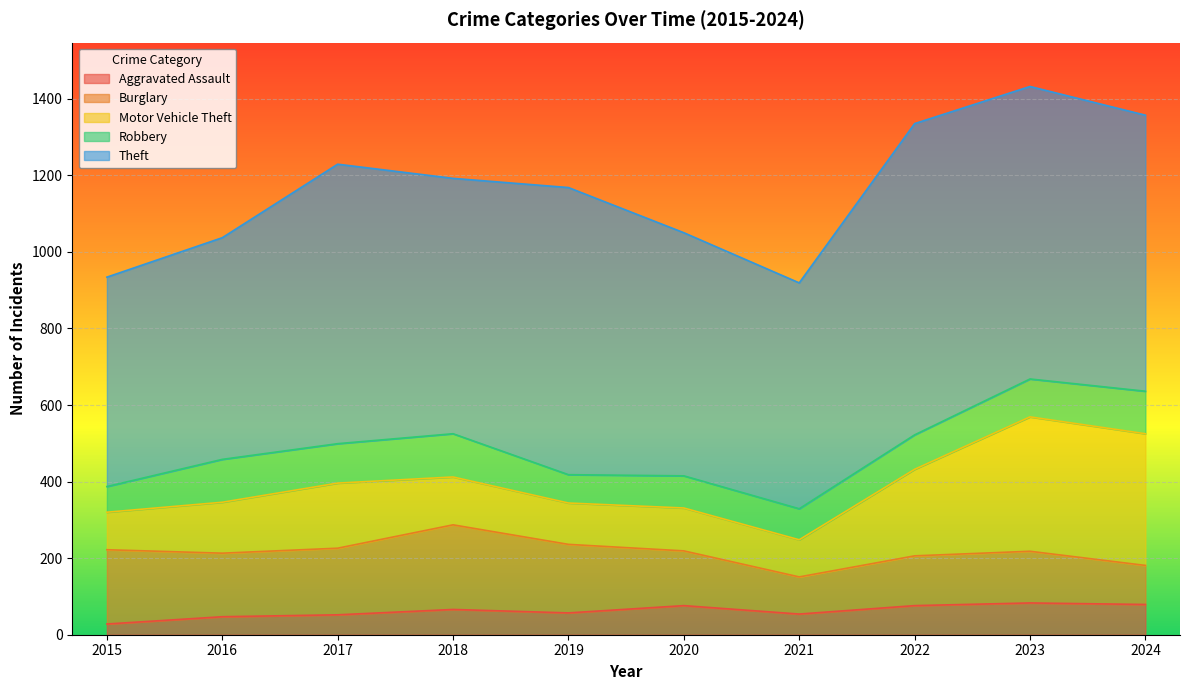

Reading left to right, list all the values displayed in this chart.

Aggravated Assault: 28	47	52	66	57	76	54	76	83	79
Burglary: 194	166	174	221	179	143	97	130	135	102
Motor Vehicle Theft: 98	133	170	125	108	112	97	226	351	344
Robbery: 67	112	103	113	74	84	81	90	99	111
Theft: 547	579	730	667	750	635	590	813	764	721